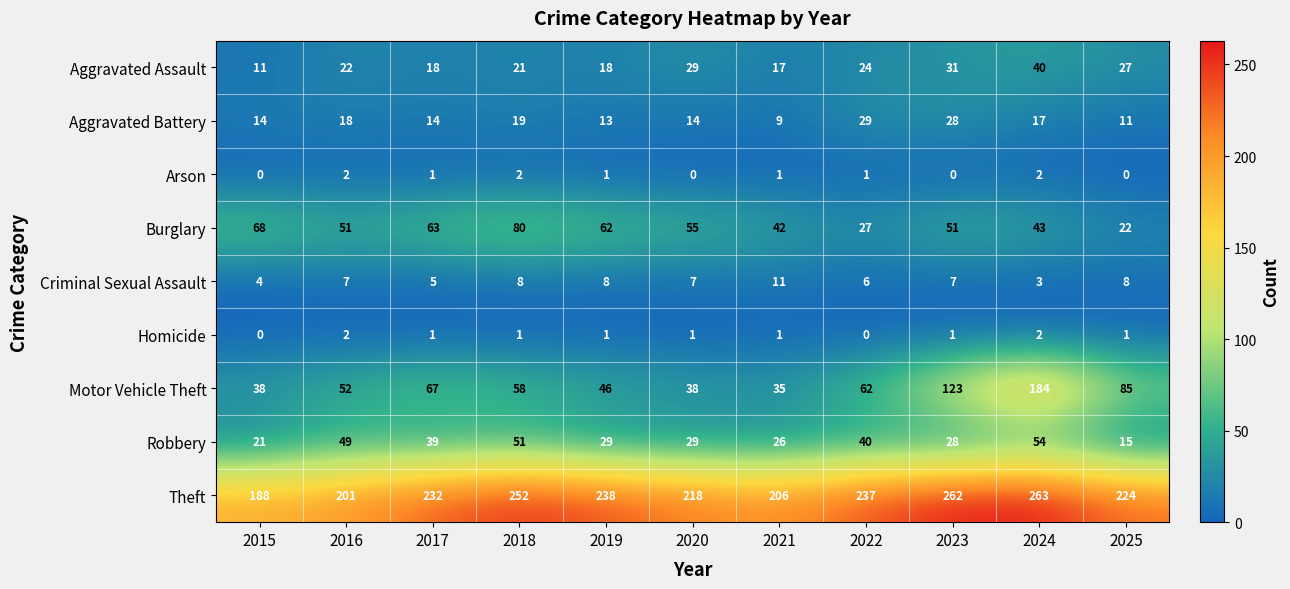

What is the total value across all series at 2019?

416